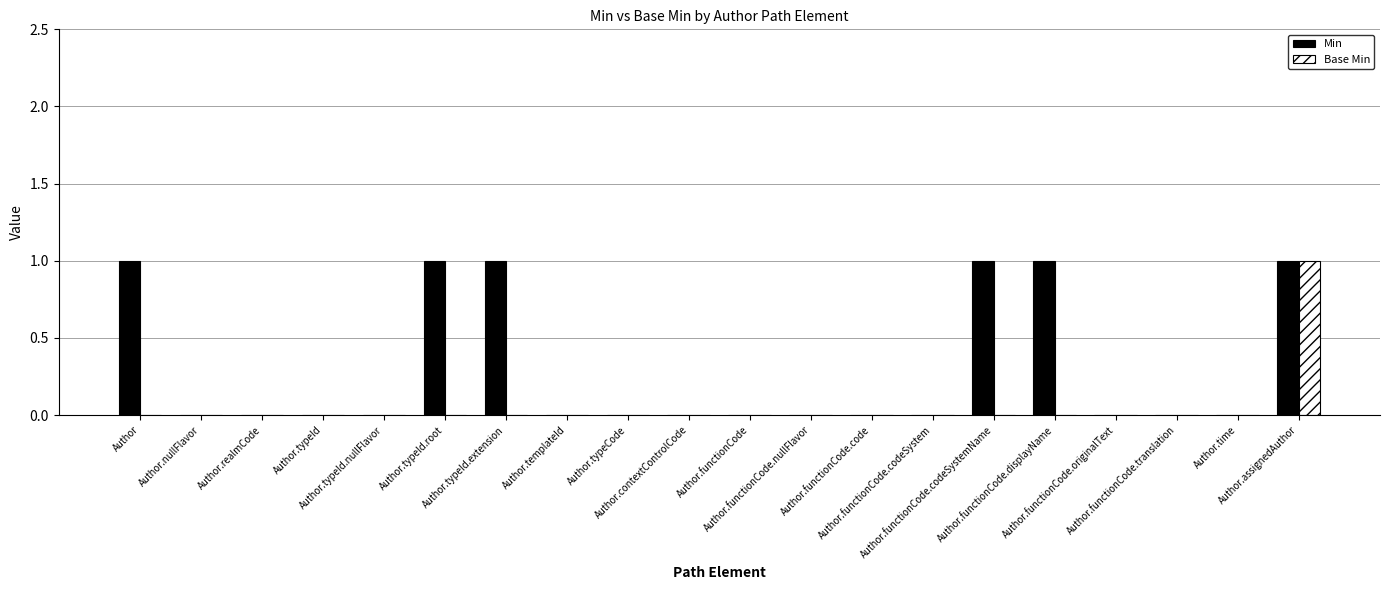

How many distinct data groups are displayed?

2